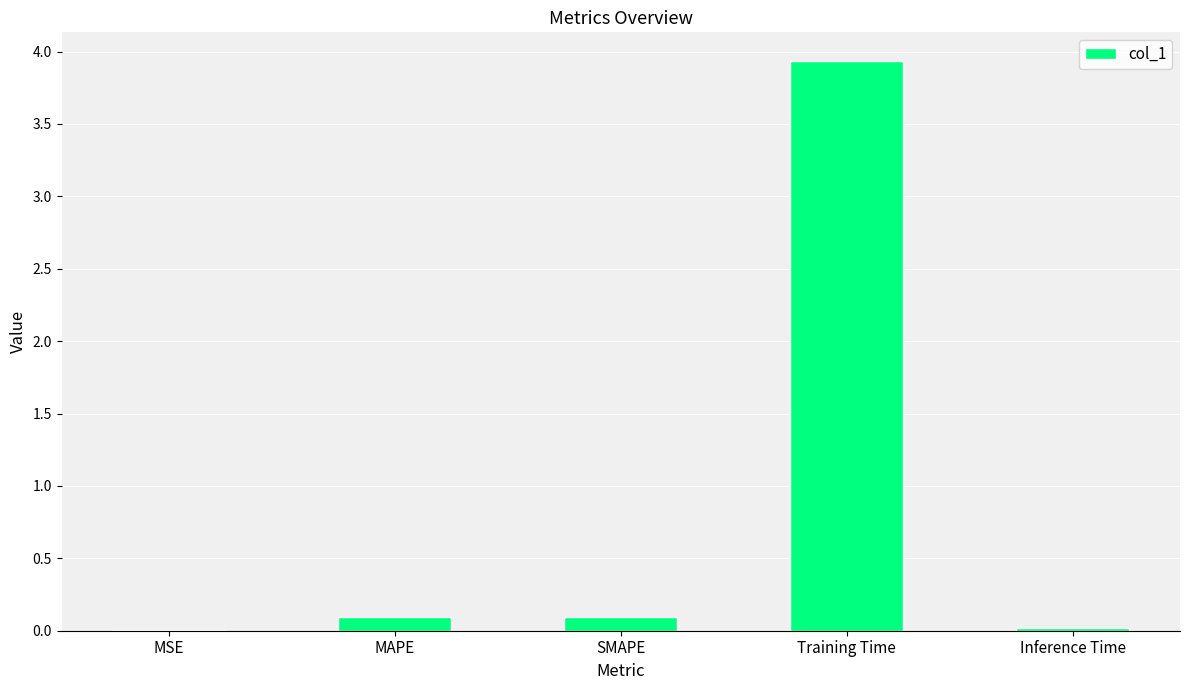

Are the bars horizontal?

No